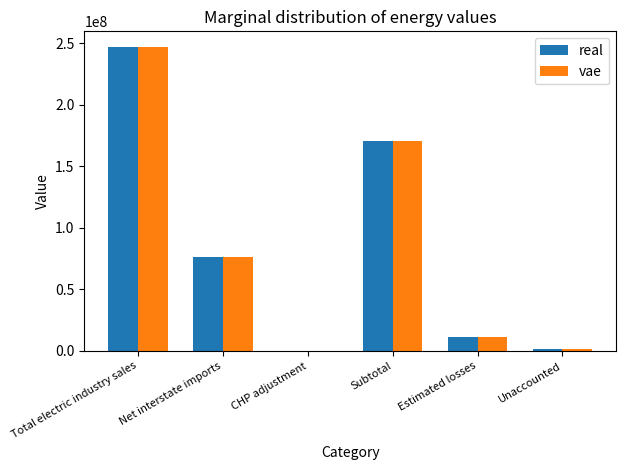

What is the difference between the vae values at Net interstate imports and Subtotal?

94440939